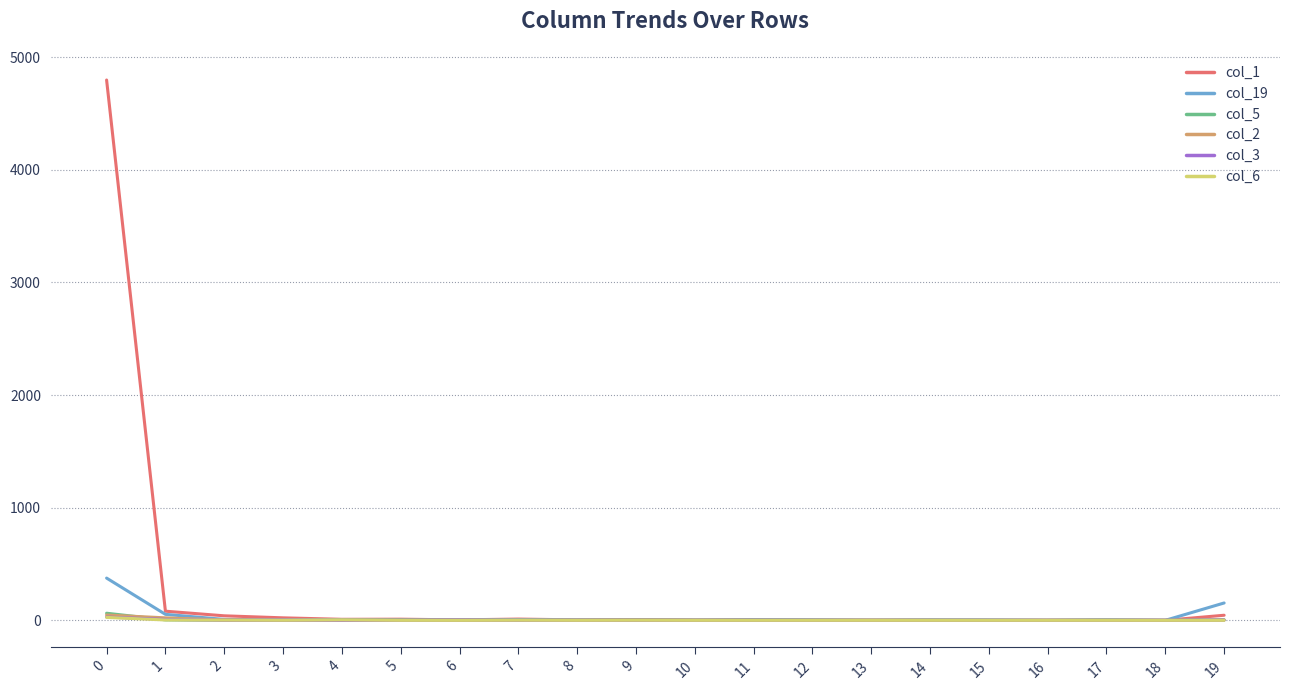

The value of col_6 at 7 is 1. True or false?

True